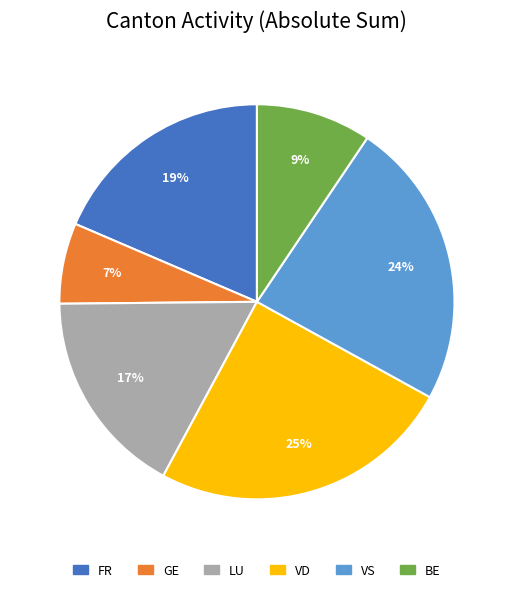

Is there any slice that represents more than half of the pie?

No